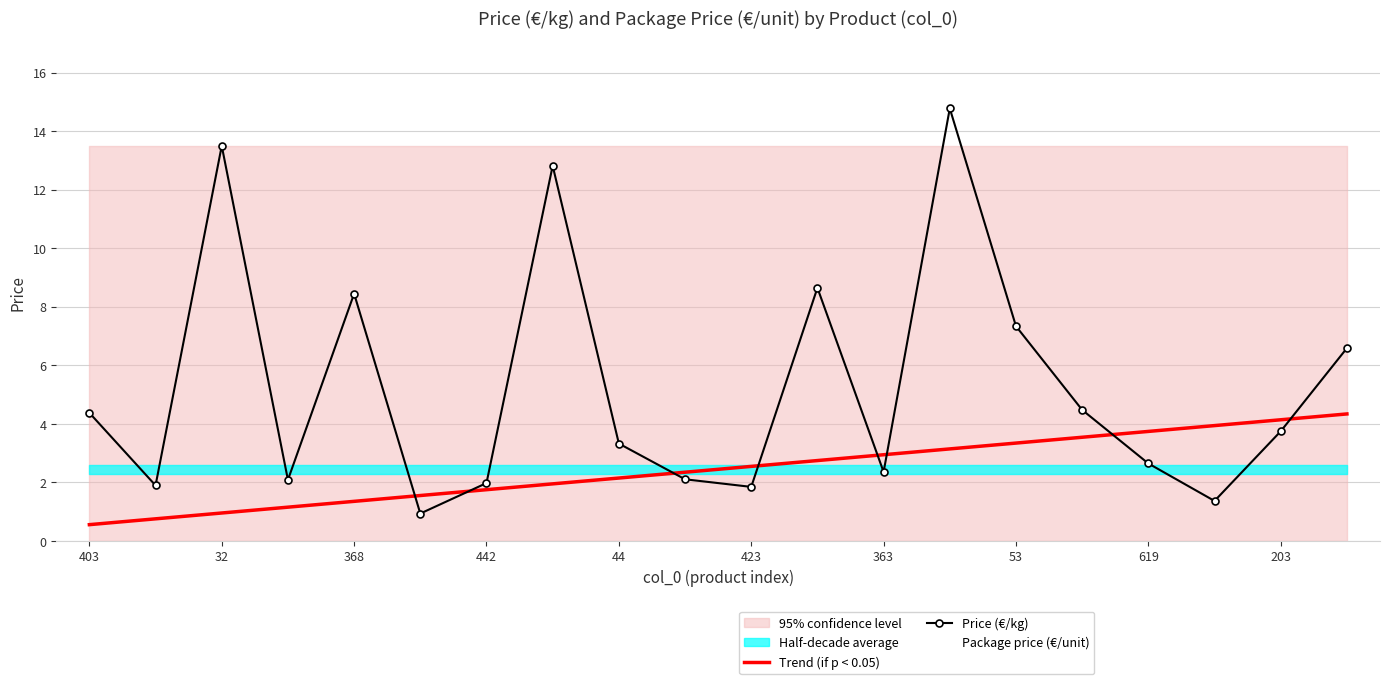

What is the lowest value of the Price (€/kg) series?

0.9